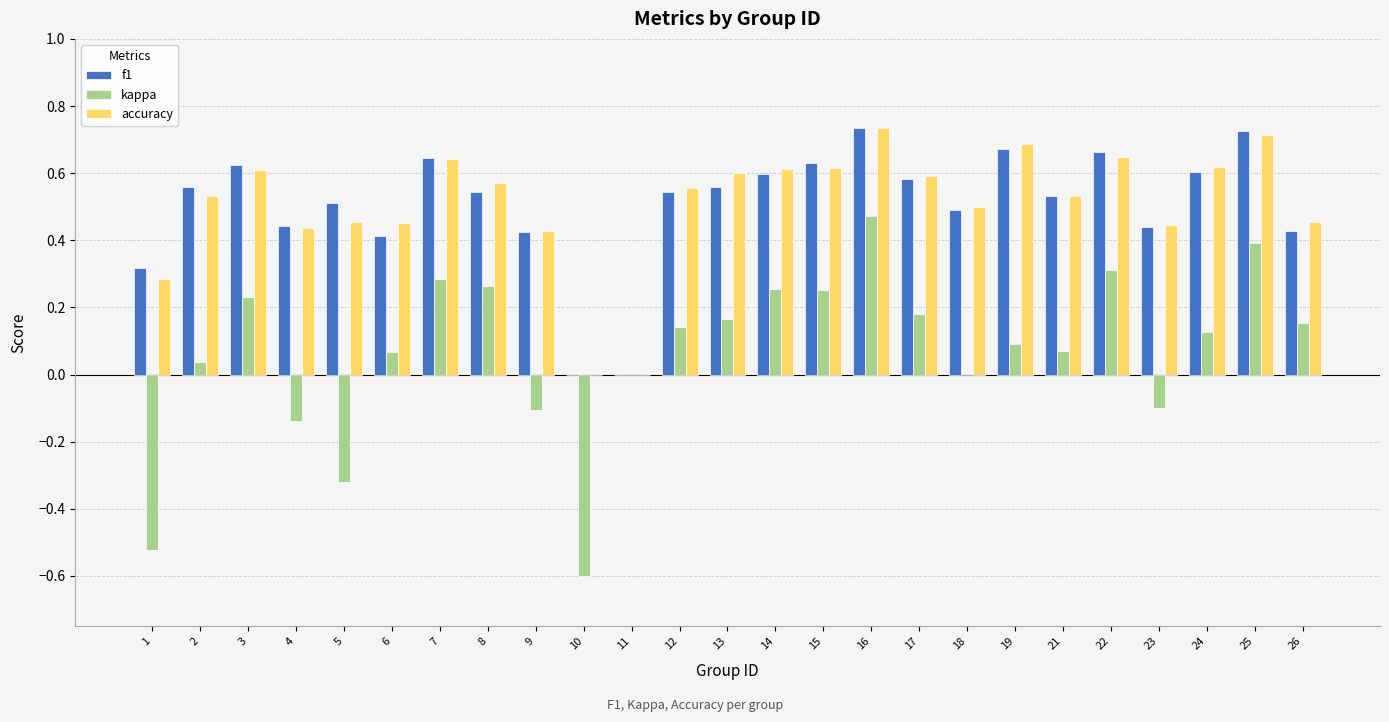

Which series changed the most between 1 and 19?

kappa